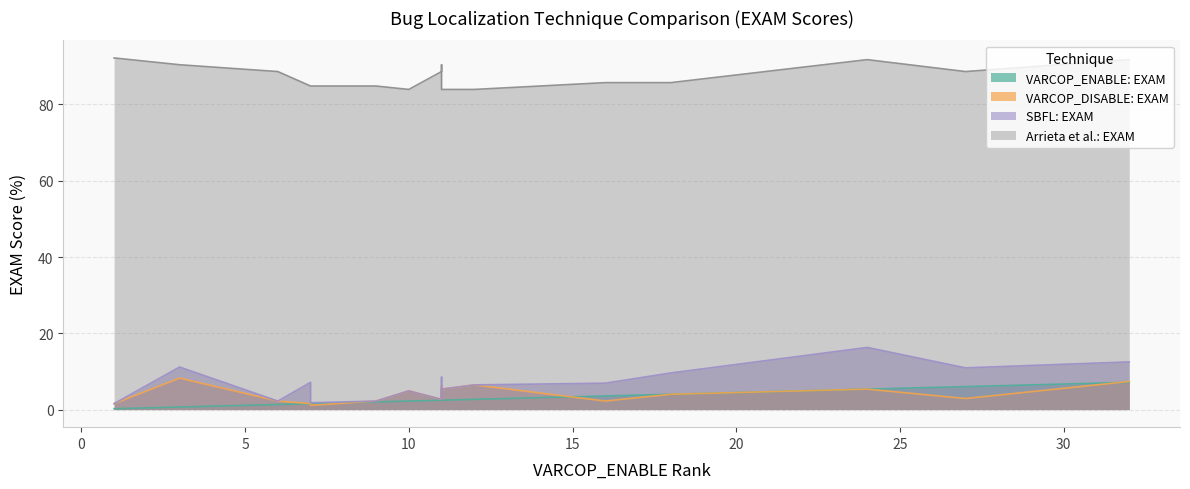

Which series has the largest total across all categories?

Arrieta et al.: EXAM